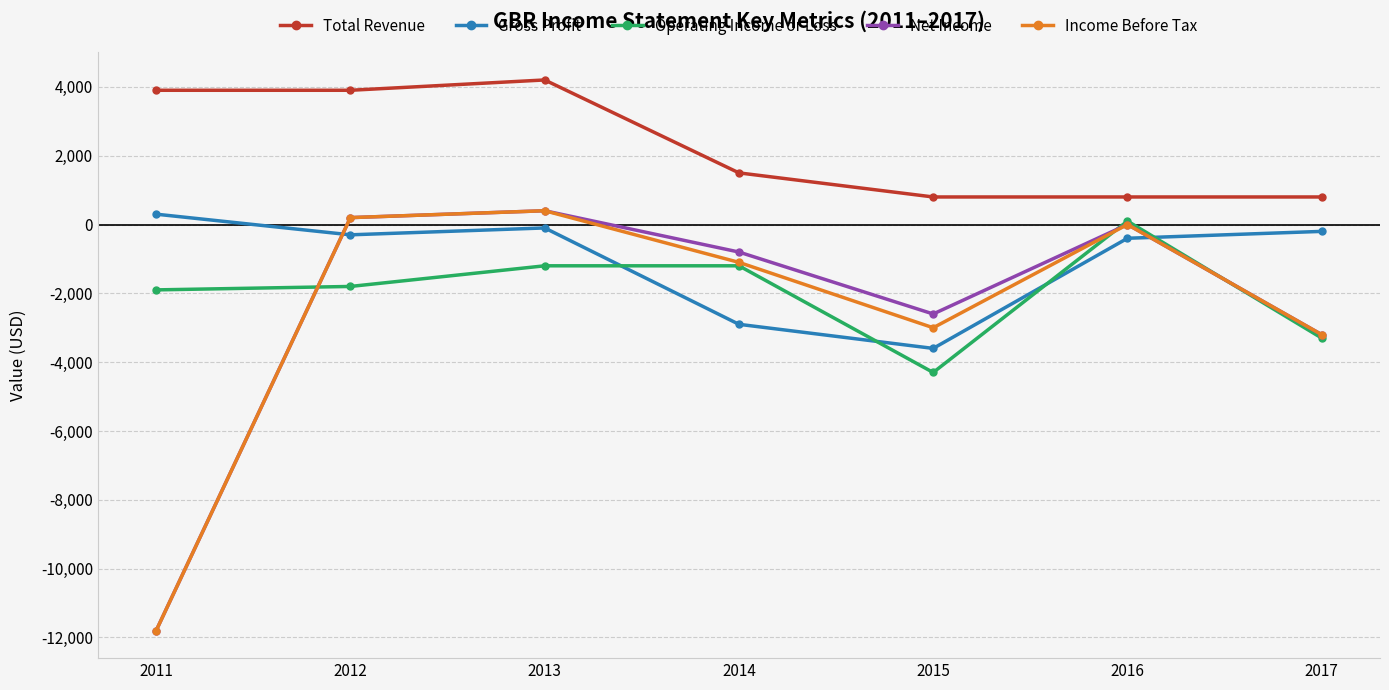

Which series has the largest total across all categories?

Total Revenue